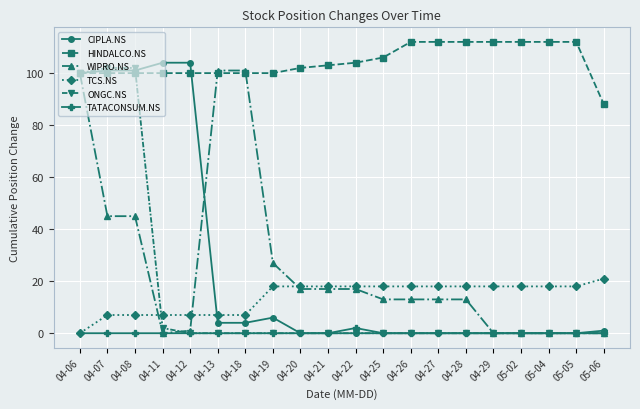

True or false: TATACONSUM.NS has more than 0 interior local peaks.

True